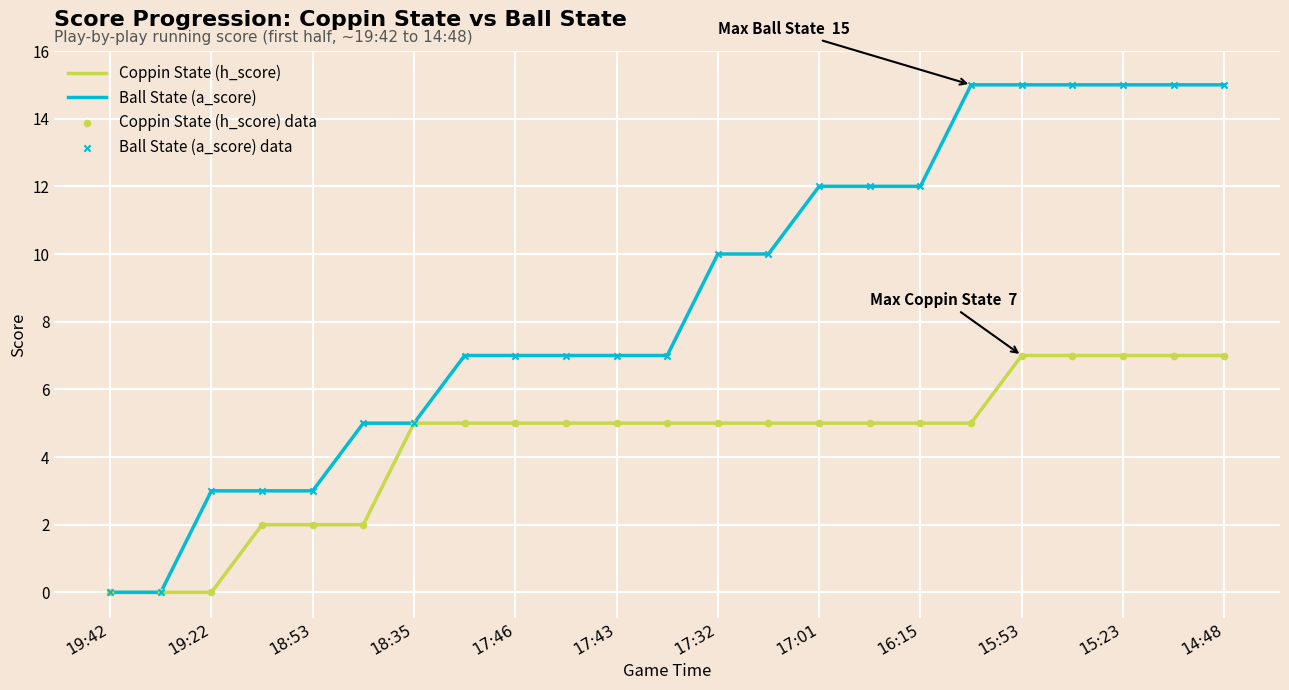

Rank the series by their average value, from highest to lowest.

Ball State (a_score), Coppin State (h_score)